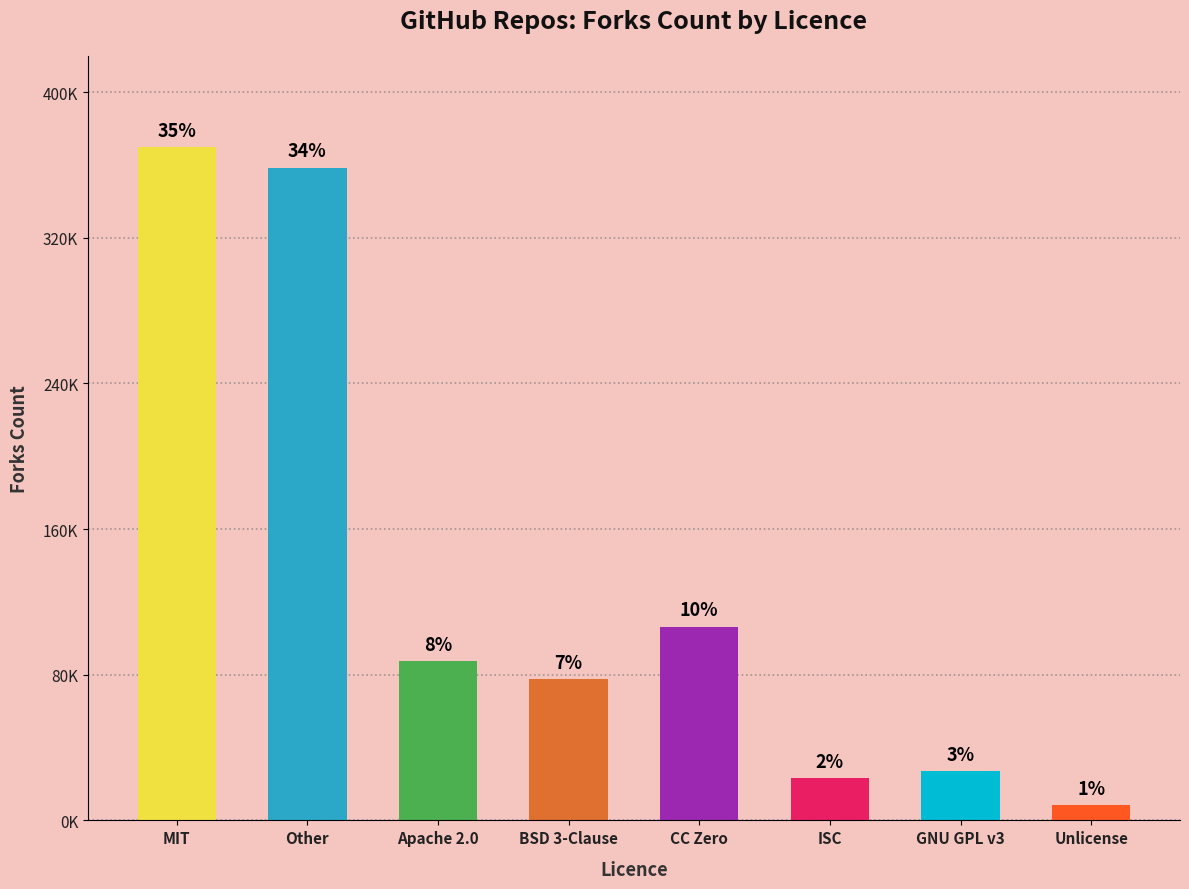

Are the bars grouped side by side (vs. stacked)?

No